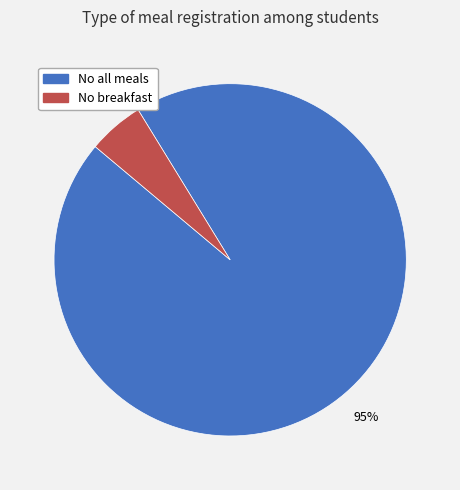

To the nearest percent, what is the difference between the largest and smallest slice percentages?

90%